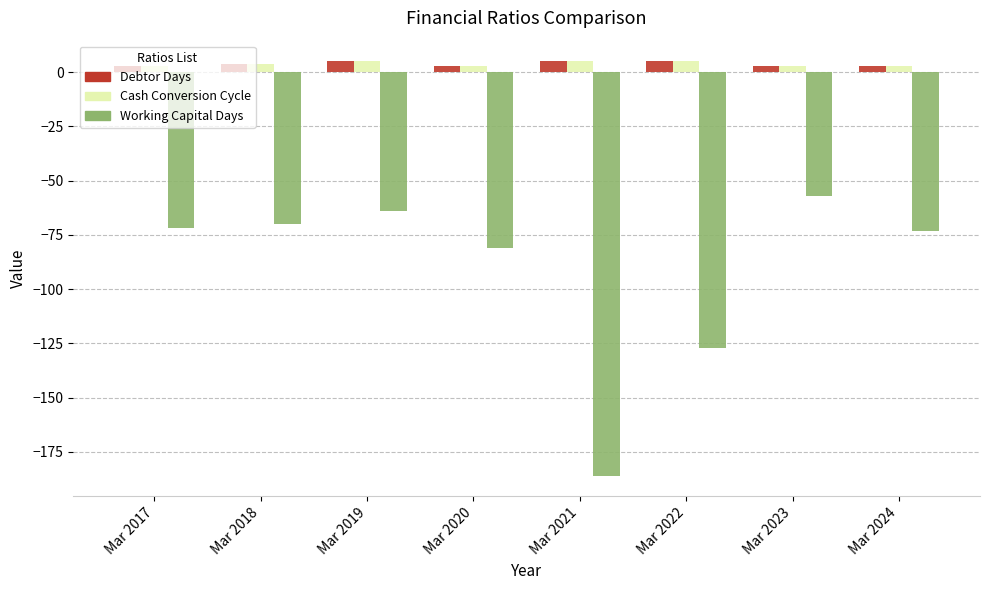

What are all the series names shown in the legend?

Debtor Days, Cash Conversion Cycle, Working Capital Days